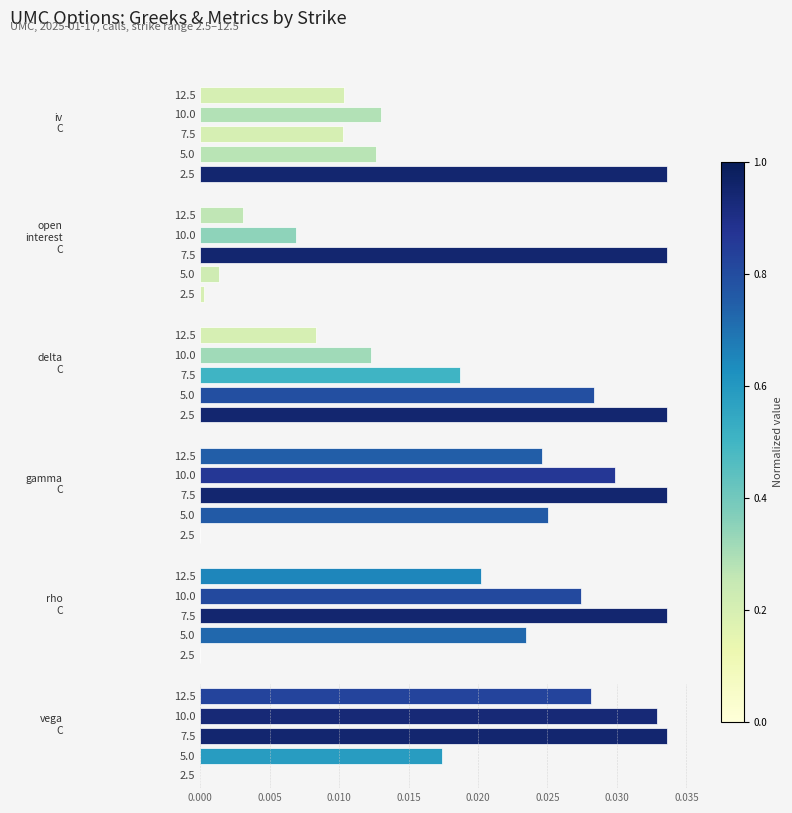

The value of vega_C at 2.5 is 0.0. True or false?

True